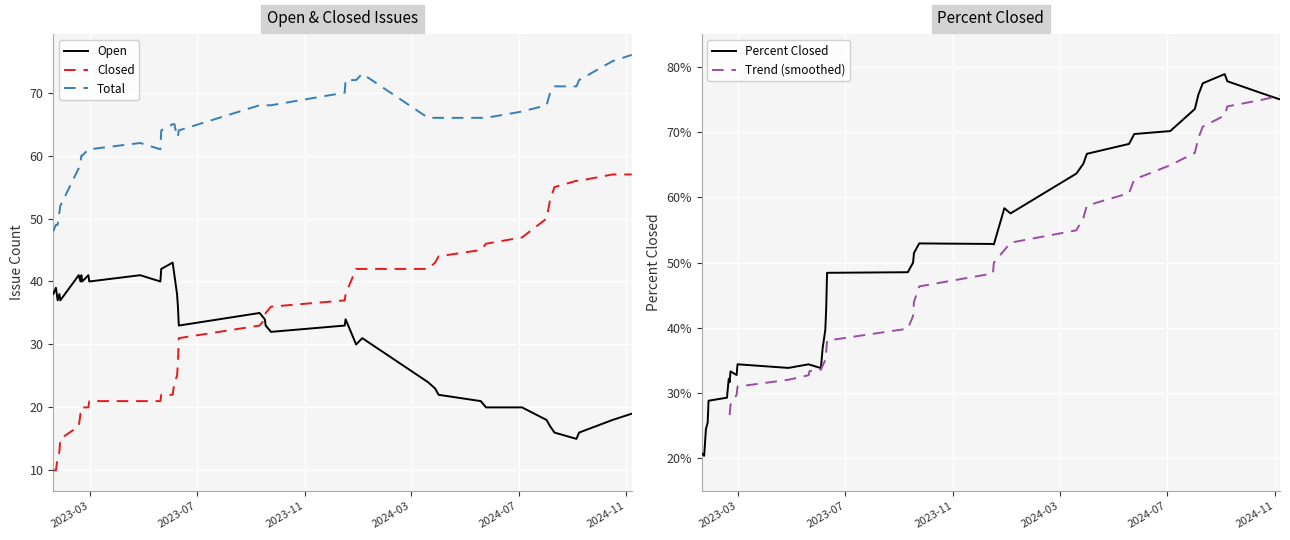

True or false: Total and Closed intersect in this chart.

False